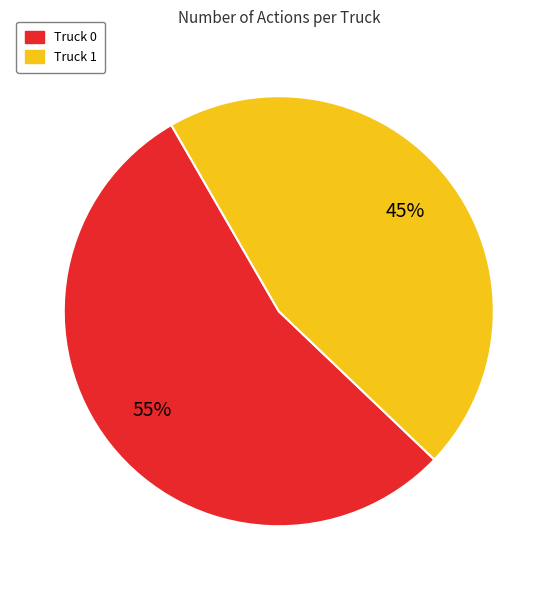

How many slices are in this pie chart?

2